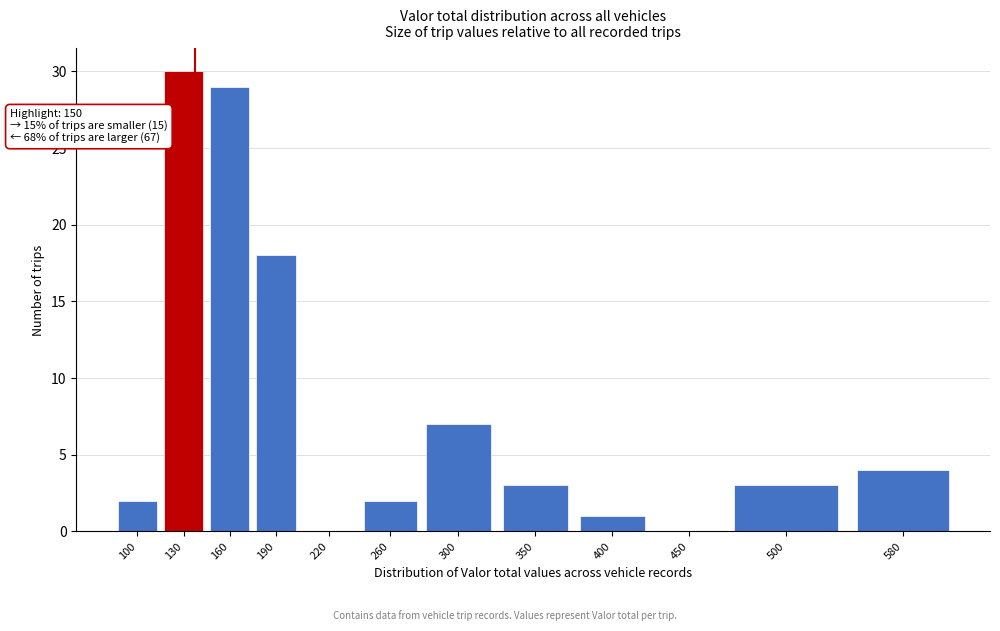

Reading left to right, extract all data points from this chart.

100=2	130=30	160=29	190=18	220=0	260=2	300=7	350=3	400=1	450=0	500=3	580=4